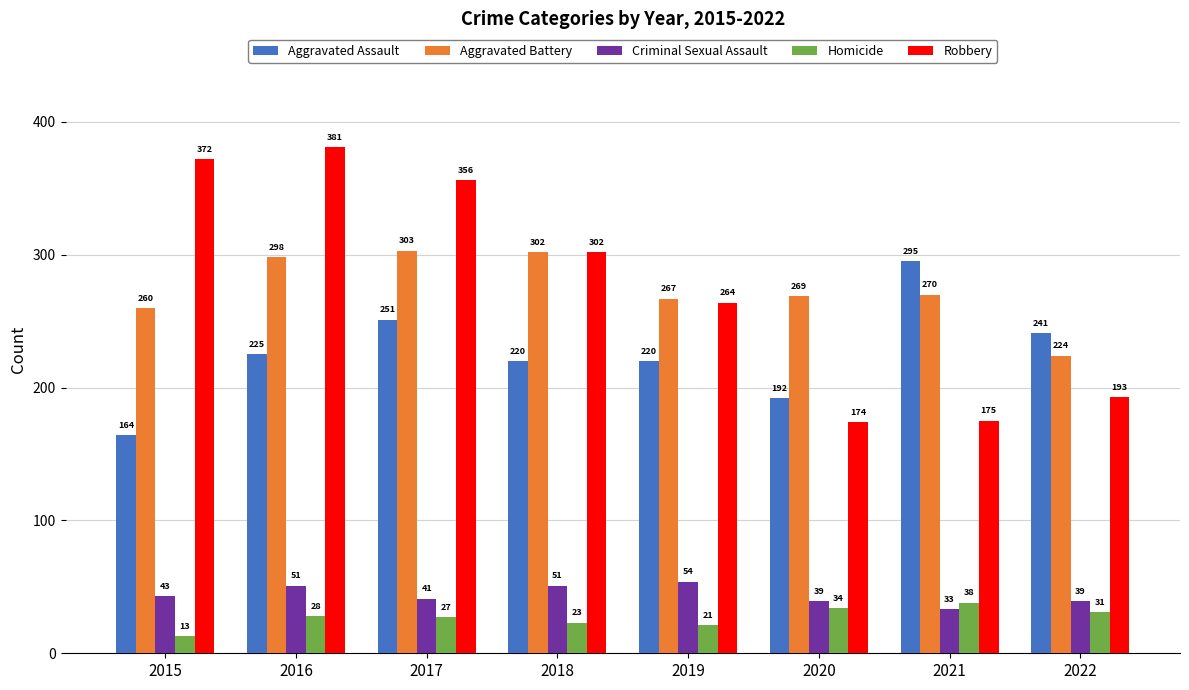

Reading left to right, list all the values displayed in this chart.

Aggravated Assault: 164	225	251	220	220	192	295	241
Aggravated Battery: 260	298	303	302	267	269	270	224
Criminal Sexual Assault: 43	51	41	51	54	39	33	39
Homicide: 13	28	27	23	21	34	38	31
Robbery: 372	381	356	302	264	174	175	193